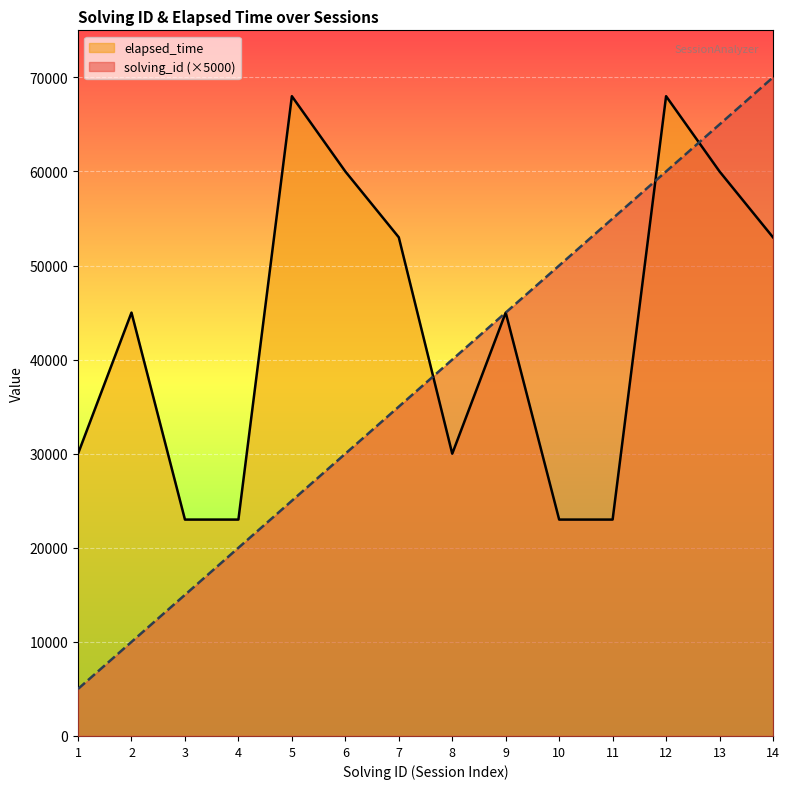

Is it true that solving_id equals 40000 at 8?

True